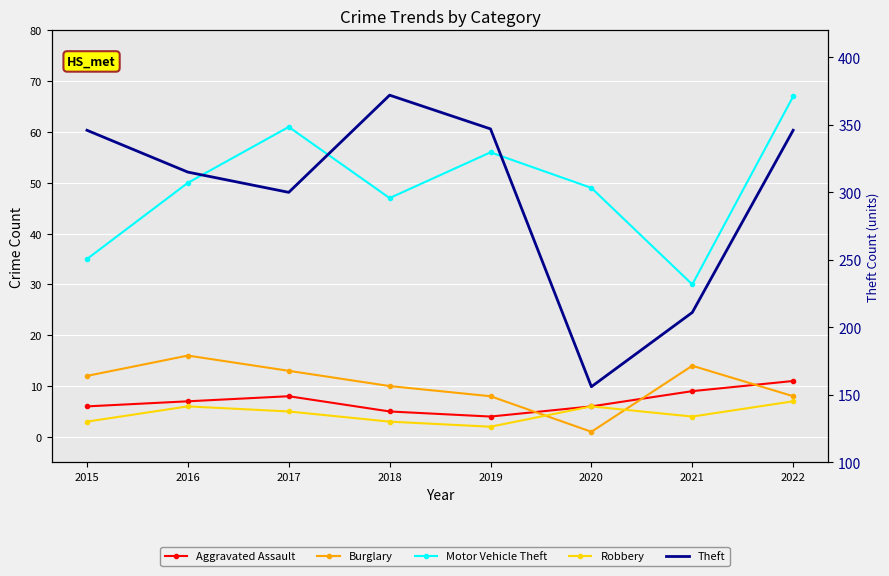

The value of Motor Vehicle Theft at 2018 is 47. True or false?

True